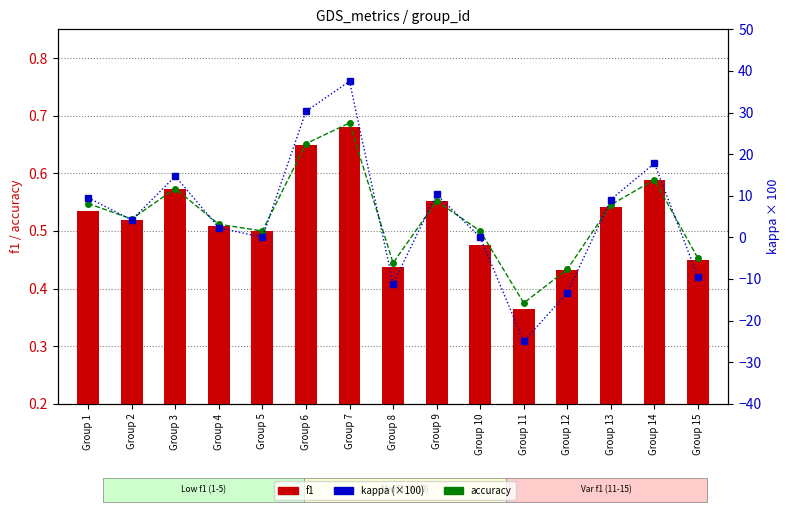

At which label does f1 reach its peak?

Group 7